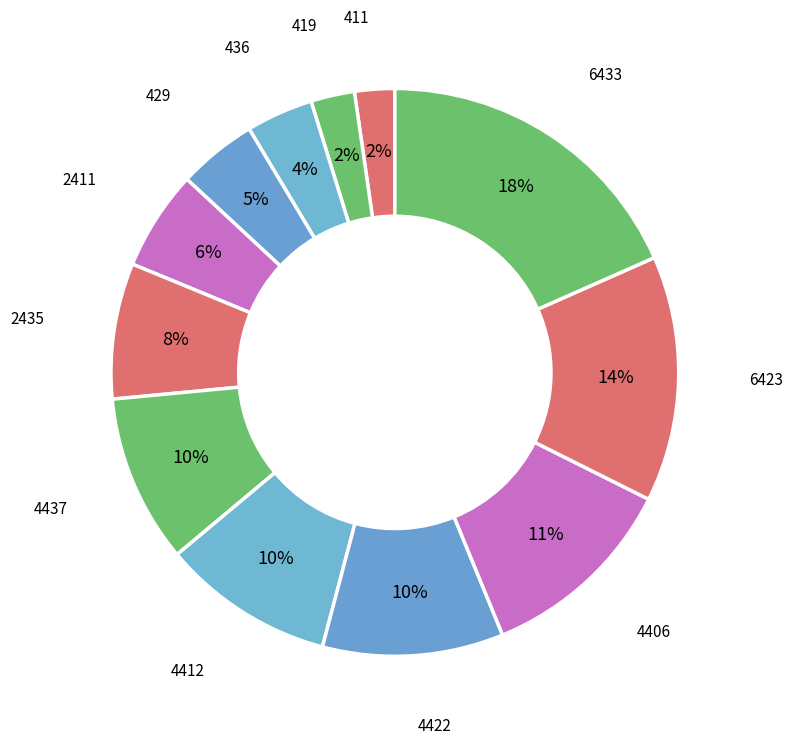

What percentage is the 429 slice, to the nearest percent?

5%